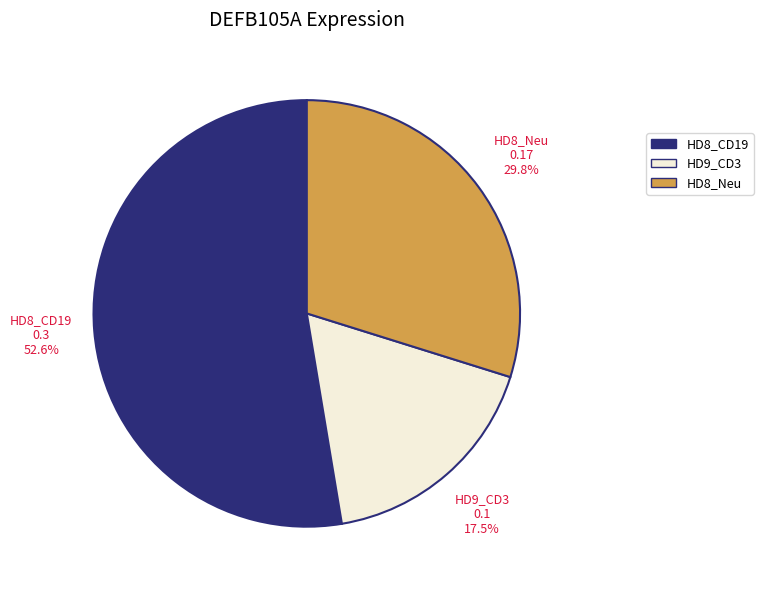

Is there any slice that represents more than half of the pie?

Yes